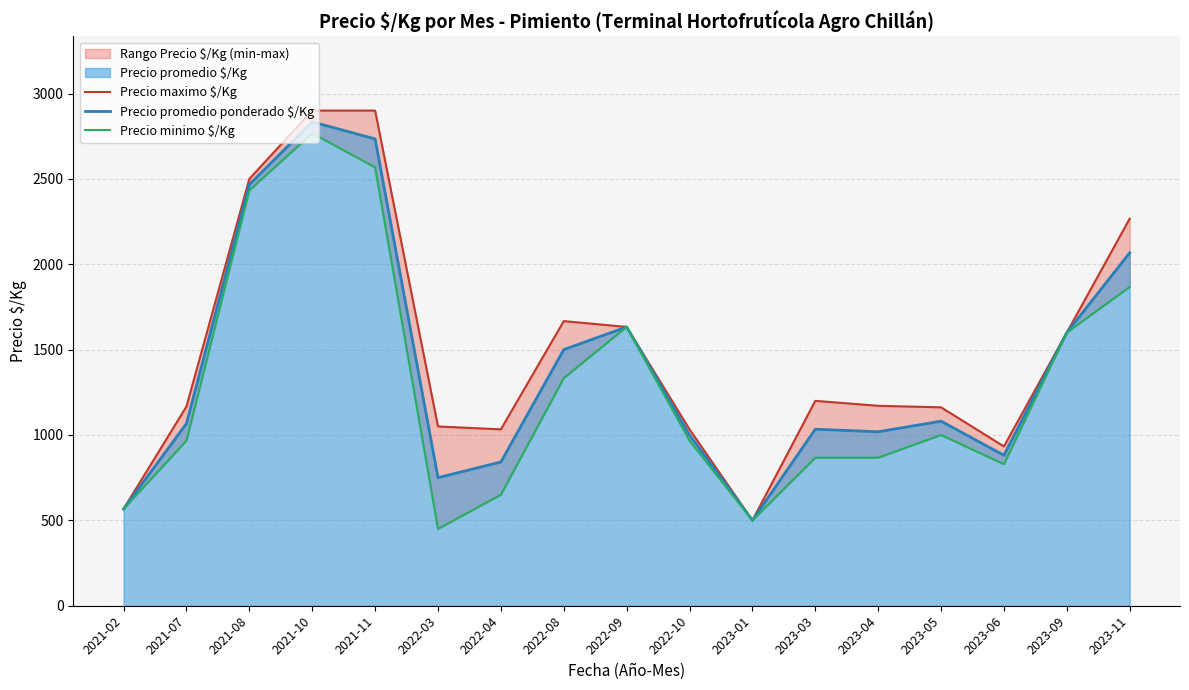

The value of Precio promedio ponderado $/Kg at 2021-11 is 2734. True or false?

True